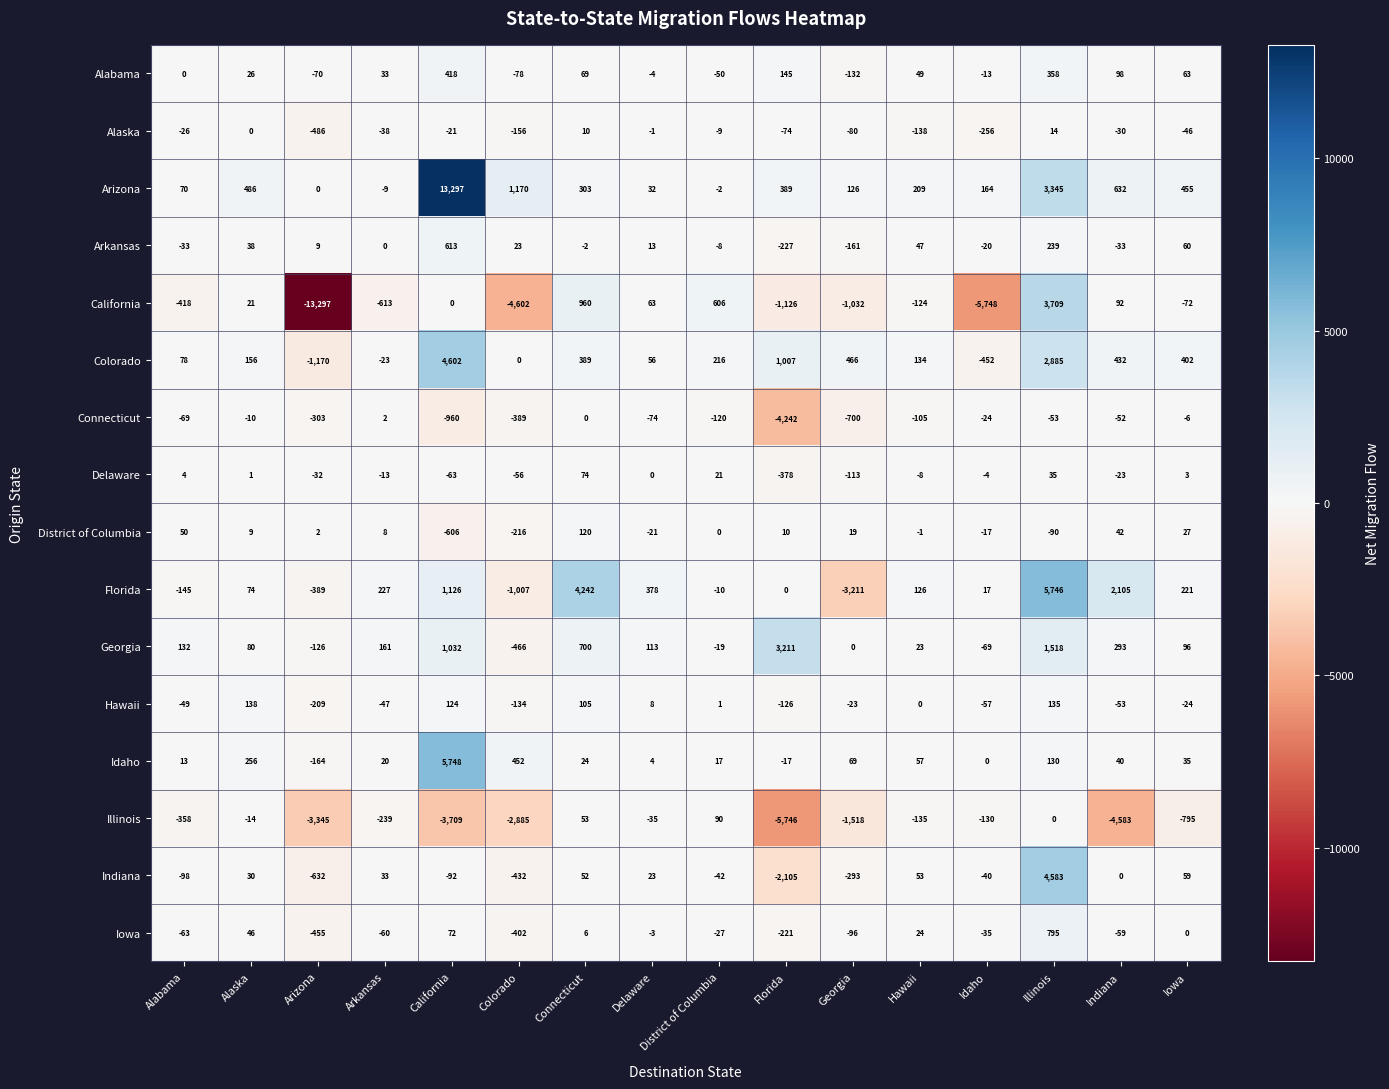

Which series has the largest range (max minus min)?

California